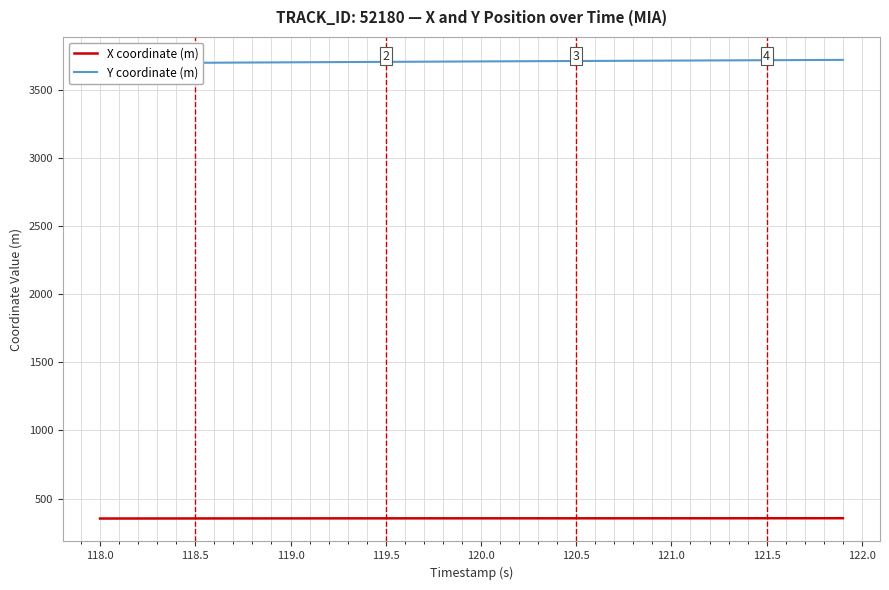

Which series has the largest total across all categories?

Y coordinate (m)